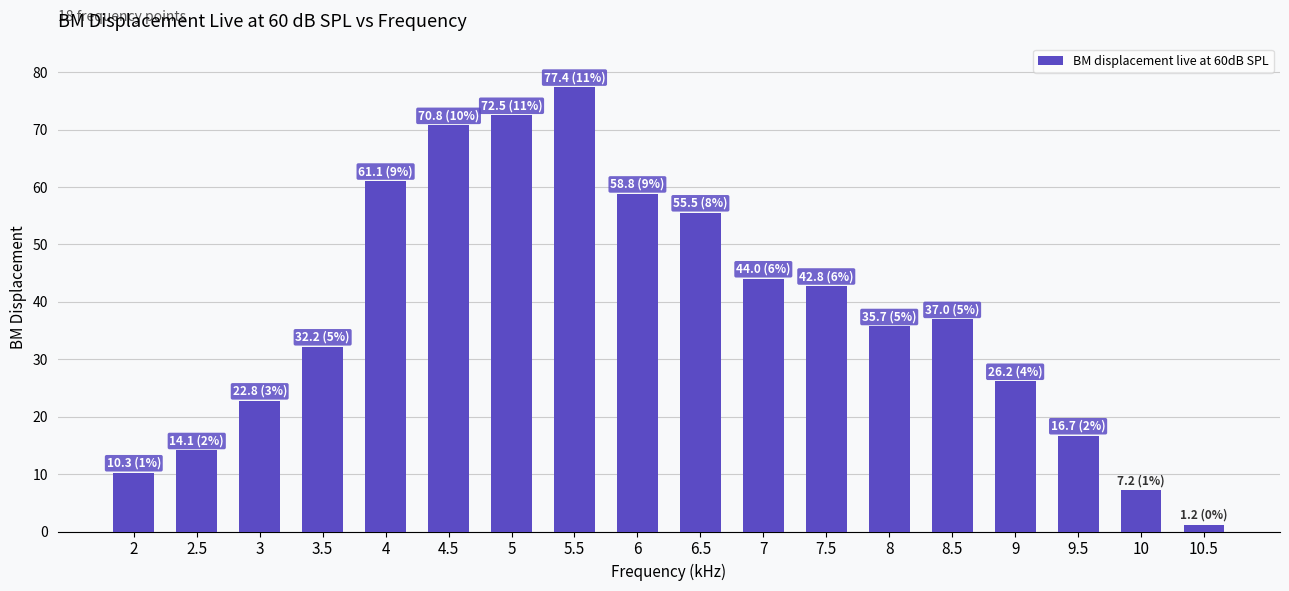

Count the number of categories in the chart.

18